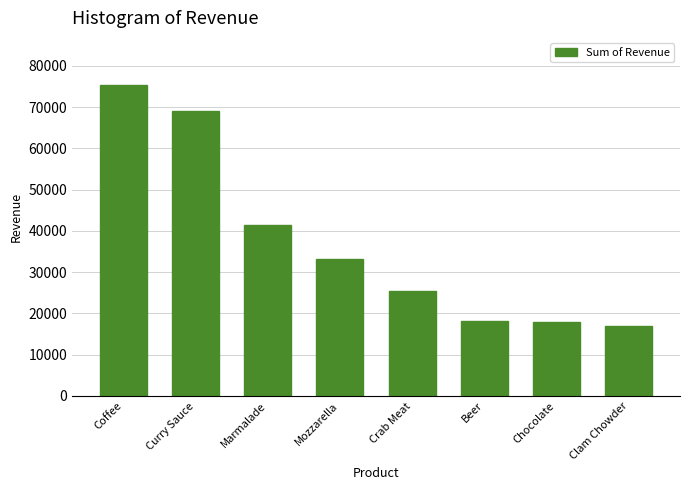

At which label is the value closest to 46157?

Marmalade